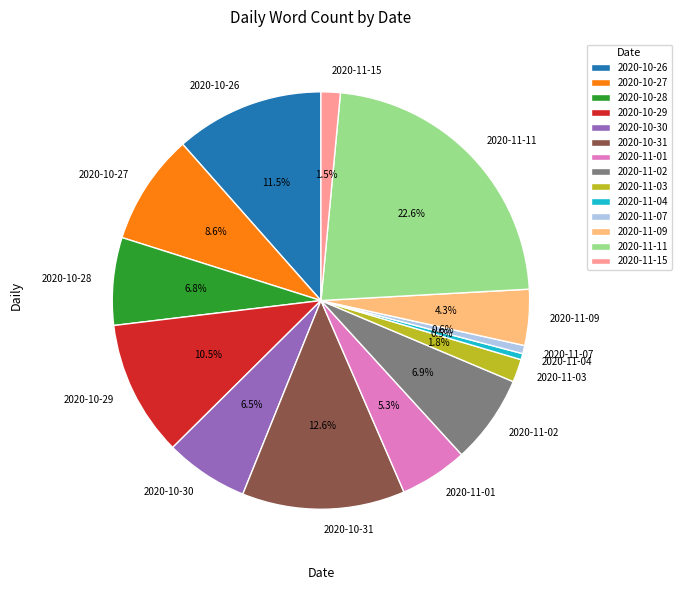

Is 2020-10-26 the majority of the pie?

No